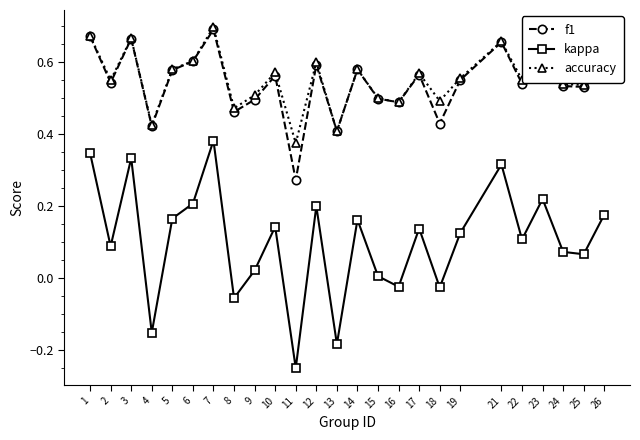

At which category does accuracy reach its first local peak?

3